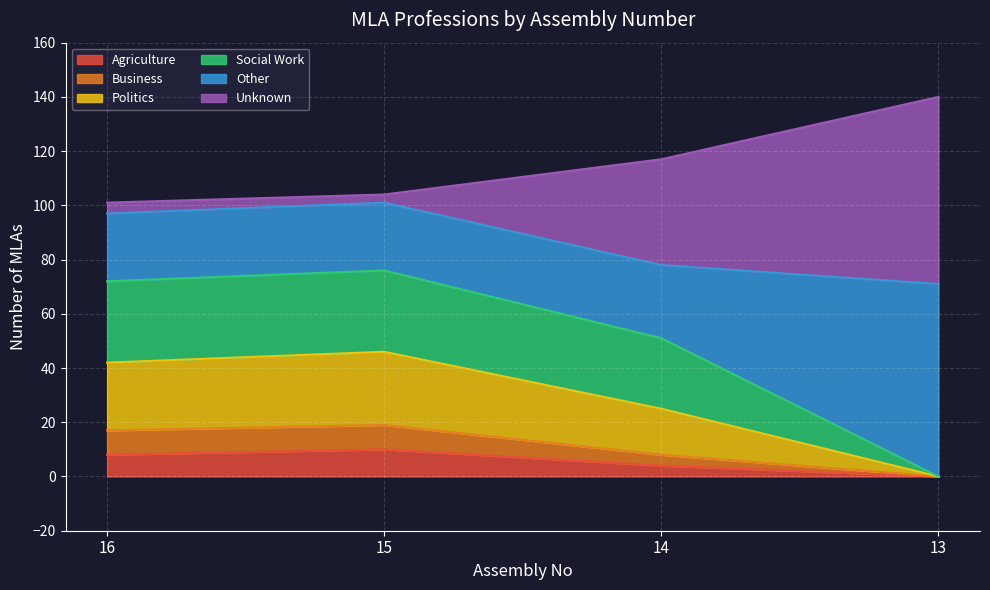

At which category is the sum across all series the highest?

13